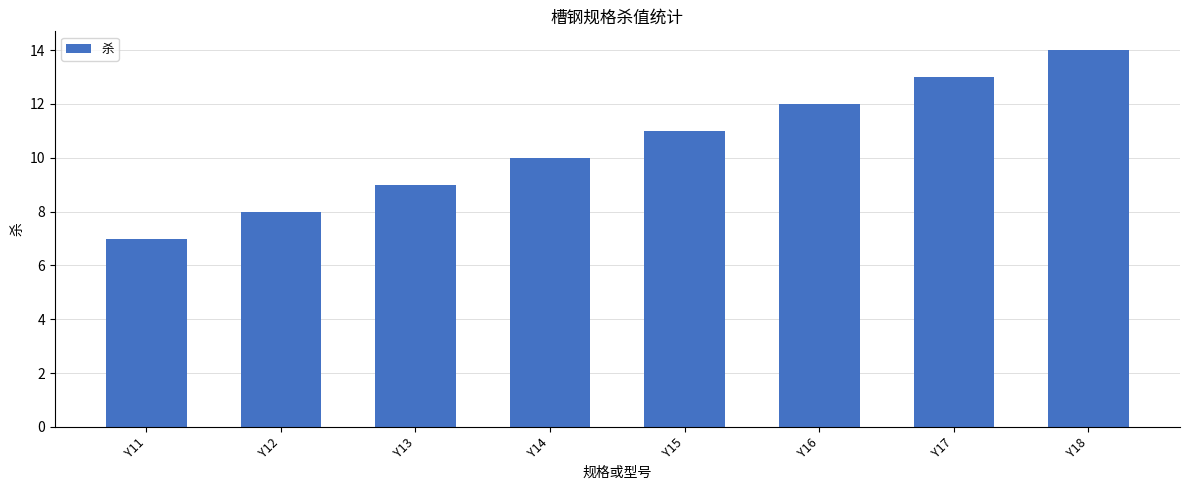

Is it true that the value at Y15 is 17?

False